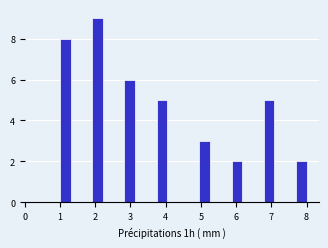

Around what value on the x-axis is the tallest bar? Give the approximate position of its centre, as read against the axis.

2.1